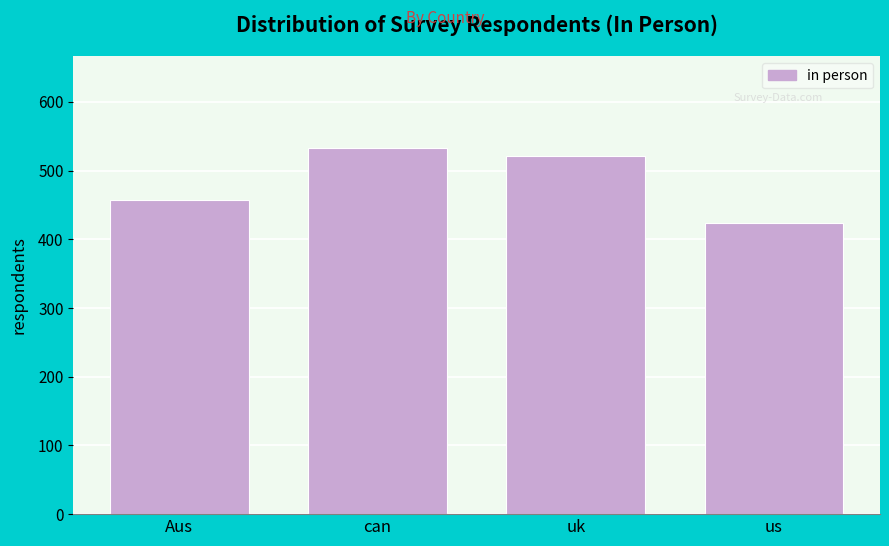

Reading left to right, list all the values displayed in this chart.

Aus=457	can=533	uk=522	us=424